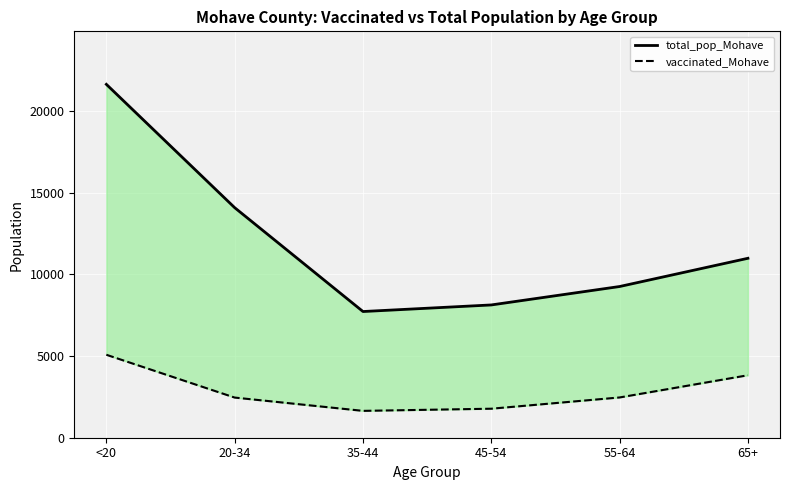

Reading right to left, what are all the values shown in this chart?

total_pop_Mohave: 65+=10984	55-64=9256	45-54=8128	35-44=7725	20-34=14083	<20=21632
vaccinated_Mohave: 65+=3824	55-64=2465	45-54=1776	35-44=1644	20-34=2458	<20=5078